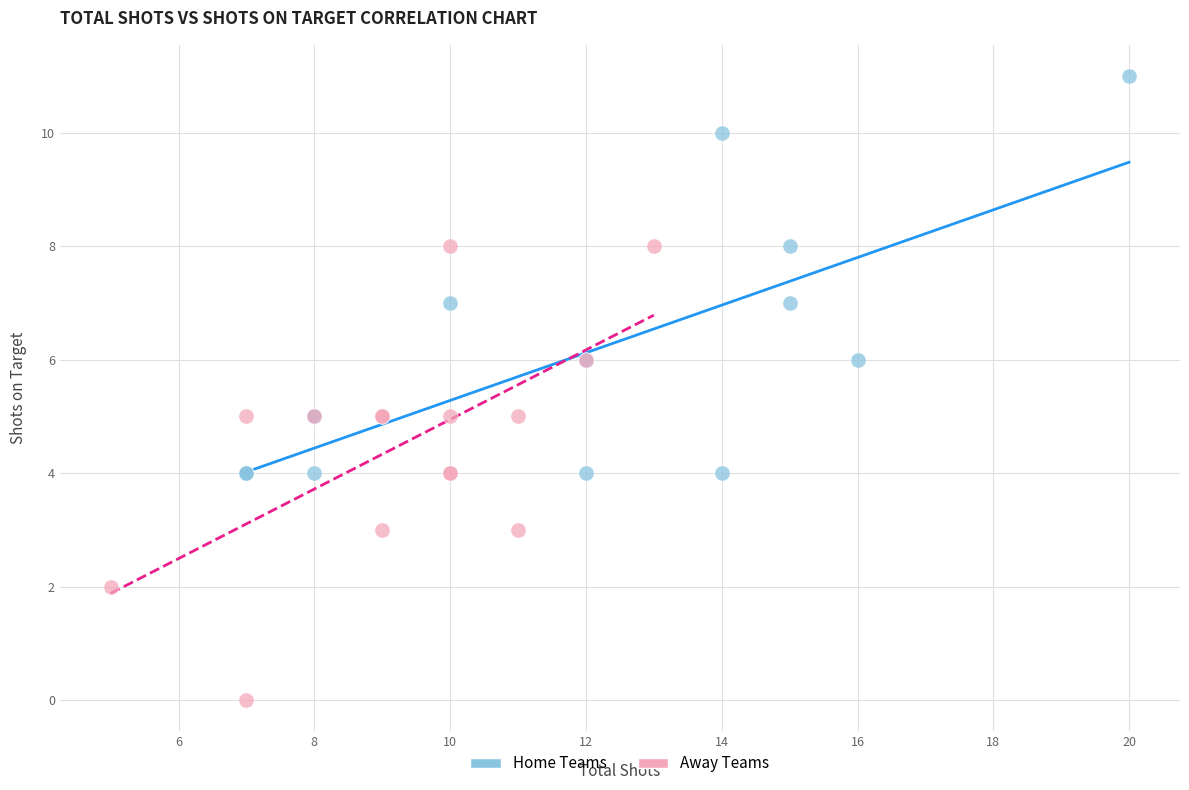

Which series contains the highest Y value?

Home Teams